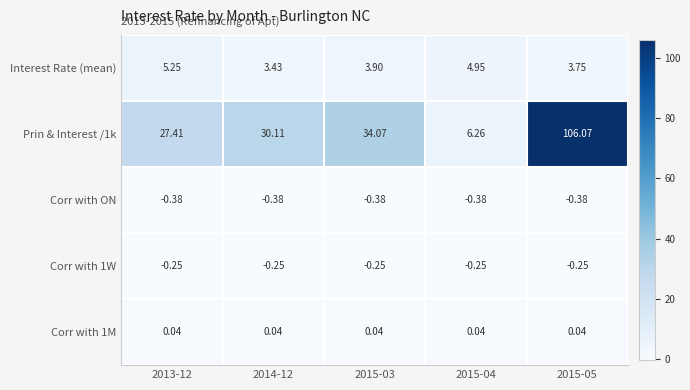

What is the total value across all series at 2013-12?

32.1